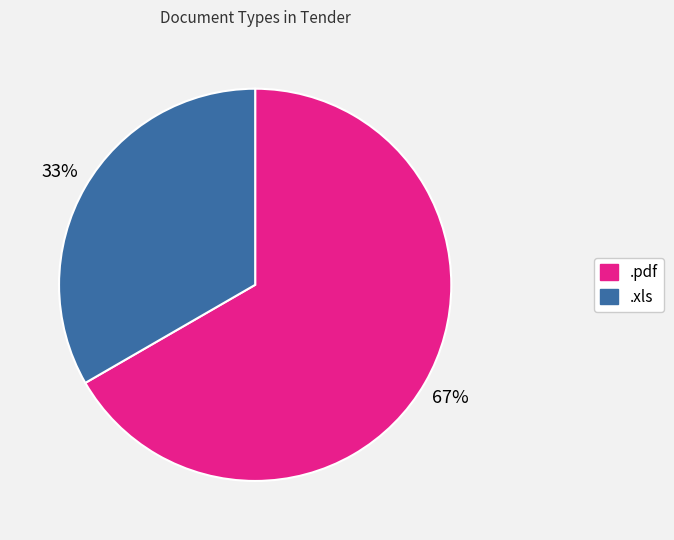

To the nearest percent, what percentage of the pie is .pdf?

67%